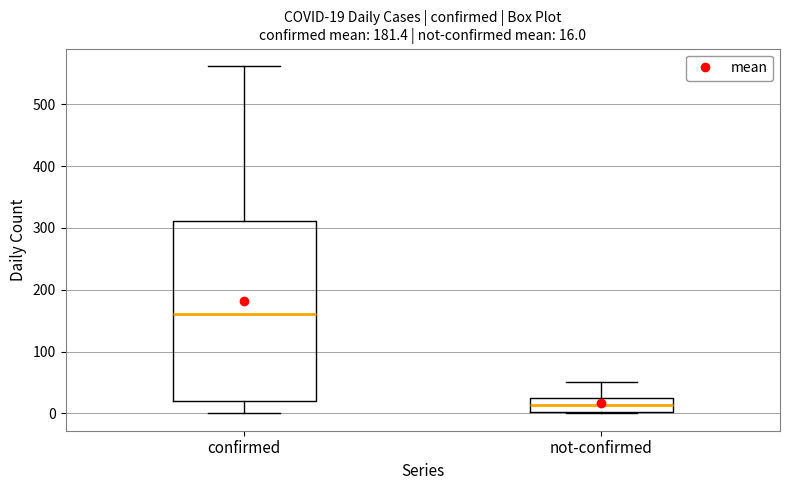

Which box's median line is the highest?

confirmed